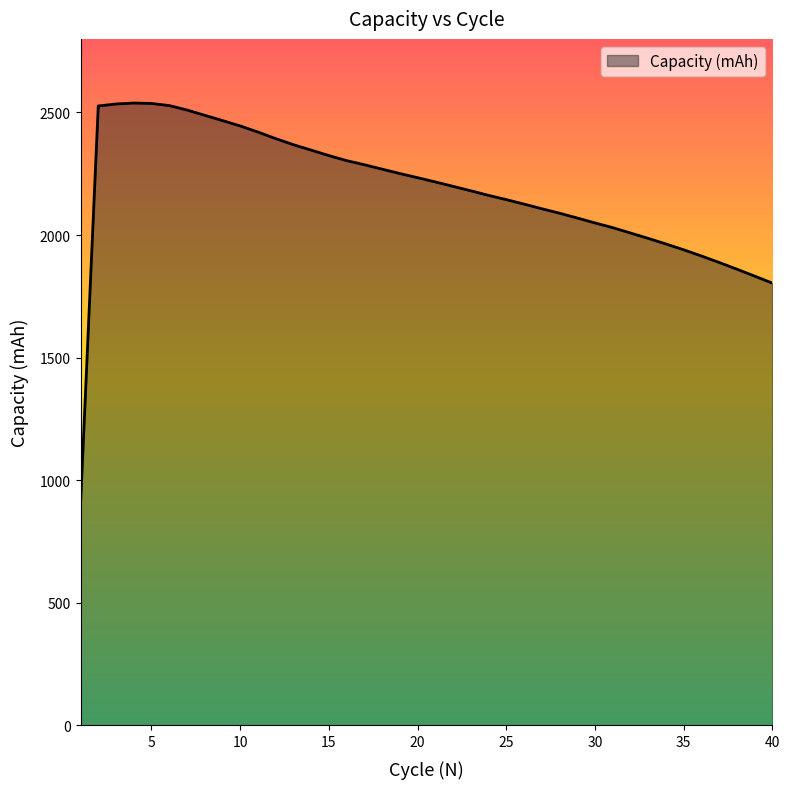

What is the greatest value displayed?

2538.4